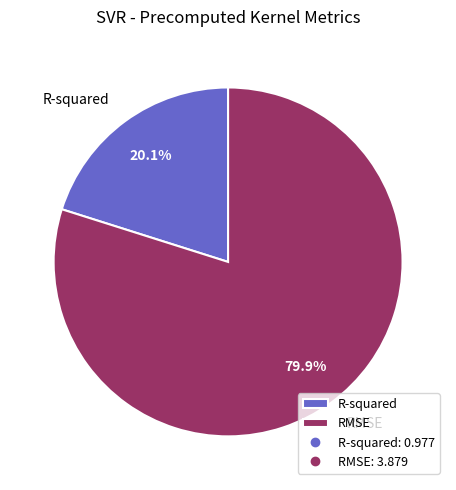

To the nearest percent, what portion does R-squared represent?

20%